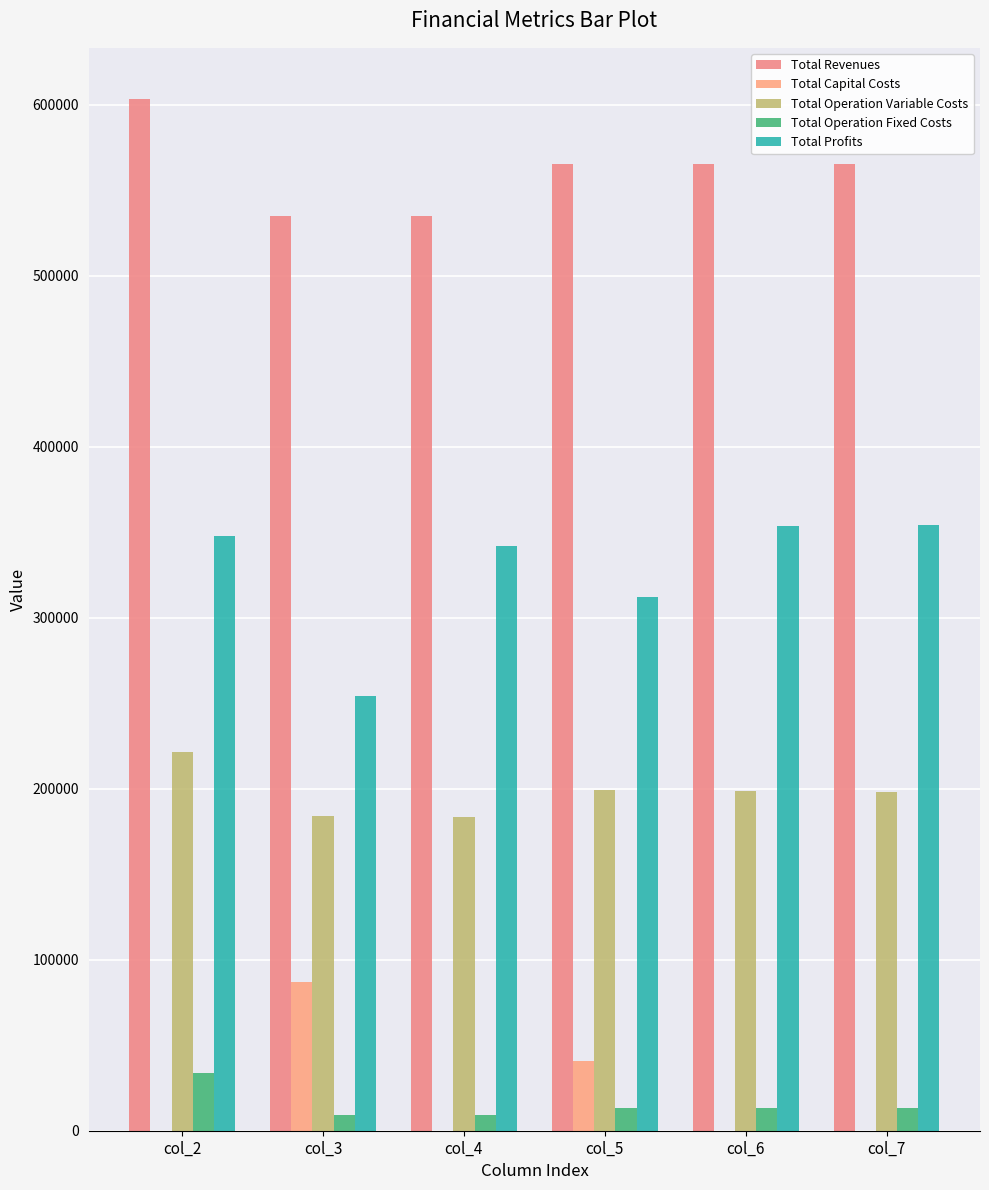

How many series are shown in this chart?

5